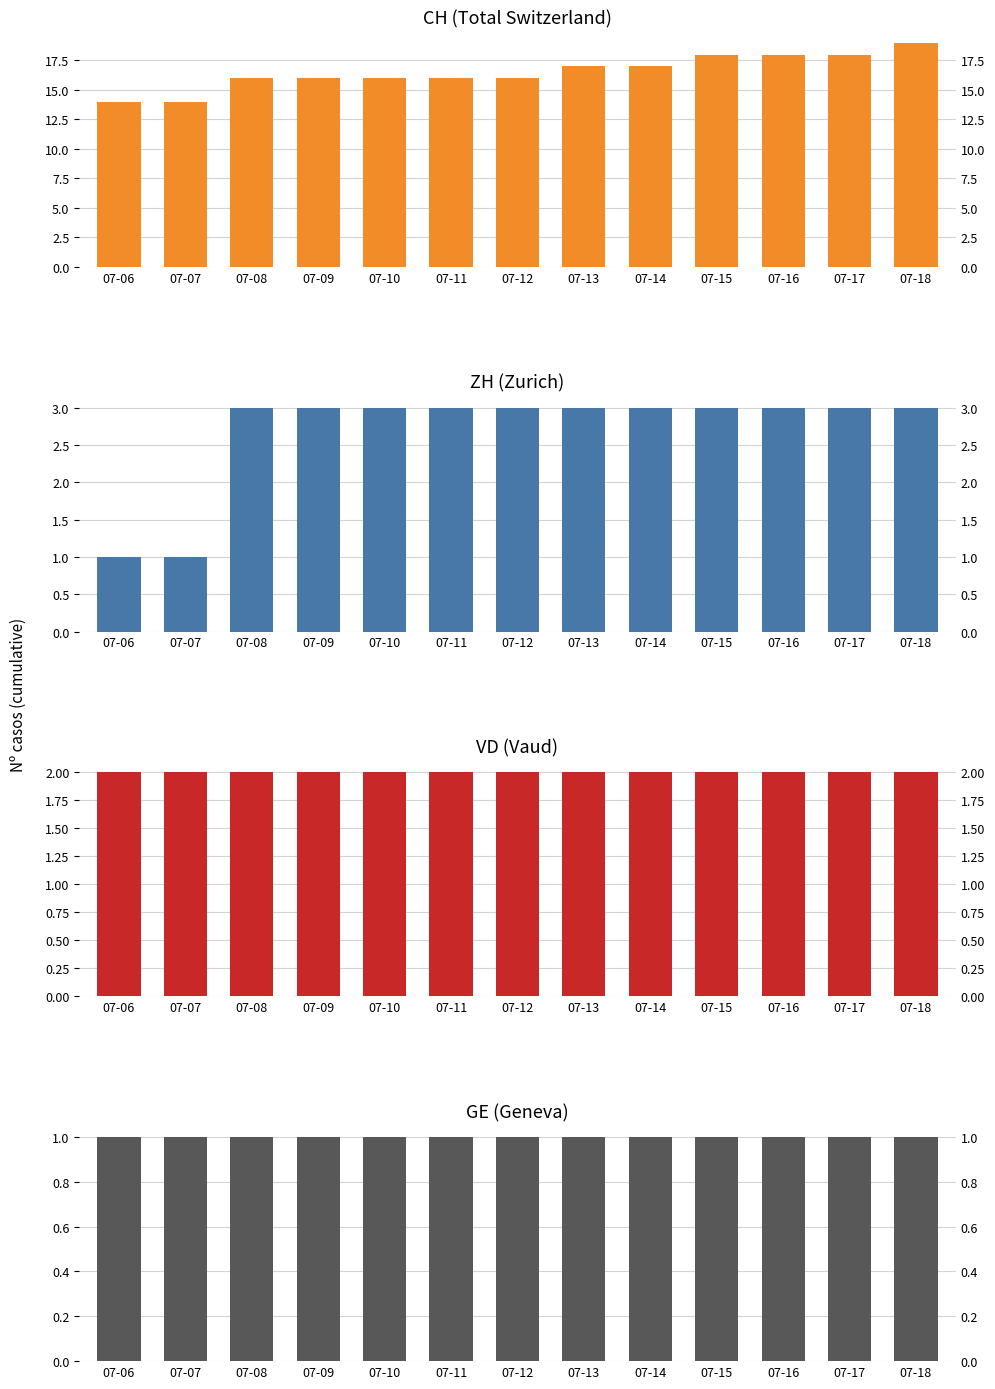

What are all the series names shown in the legend?

CH, ZH, VD, GE